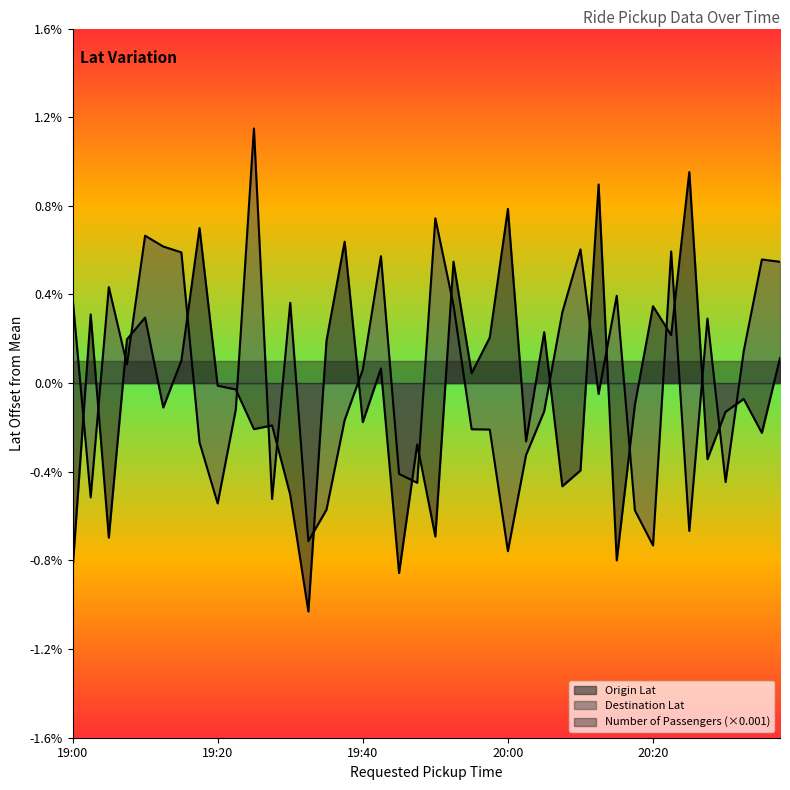

What are all the series names shown in the legend?

Origin Lat, Destination Lat, Number of Passengers (×0.001)